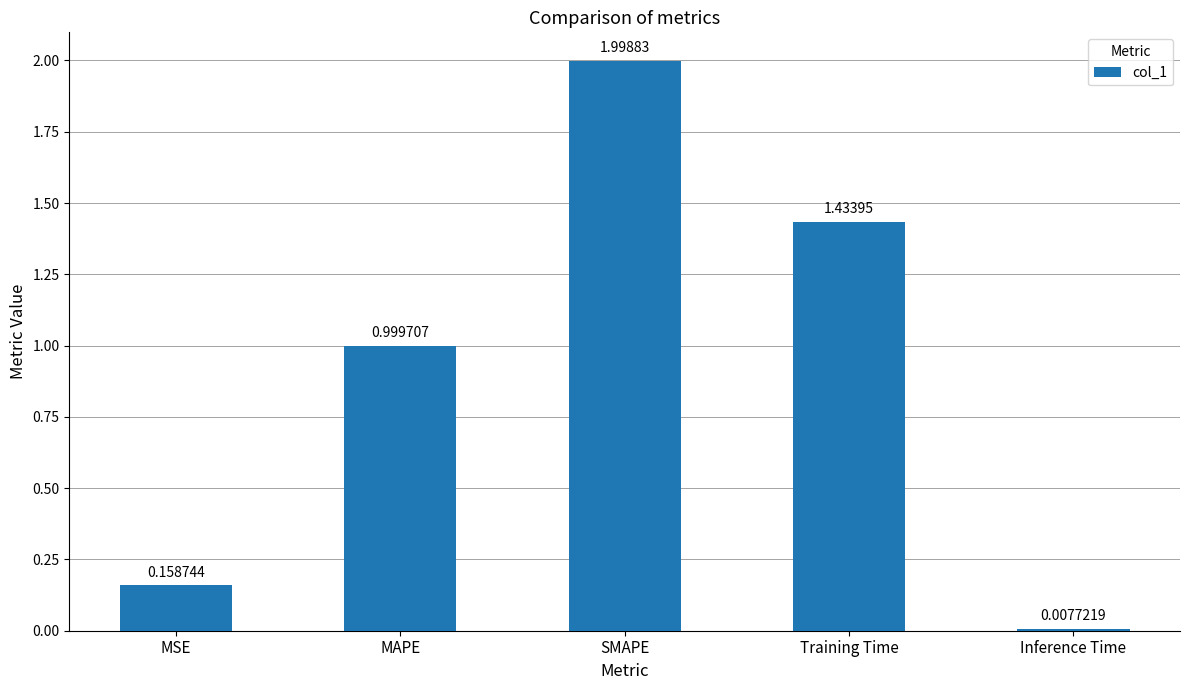

What is the label of the 1st bar from the right?

Inference Time